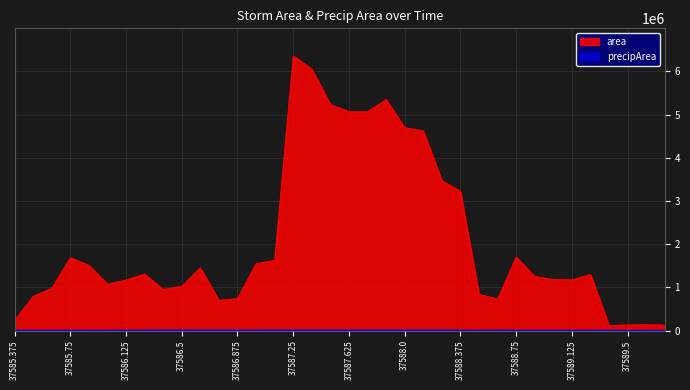

What is the label of the 7th point from the right?

37589.0